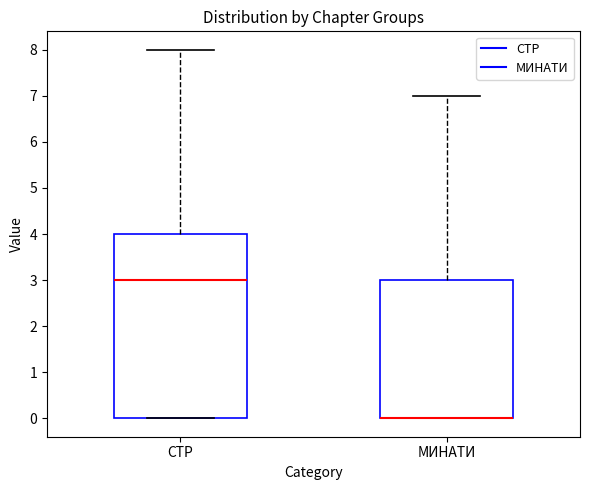

Comparing the boxes themselves (not the whiskers), which one is the tallest?

СТР